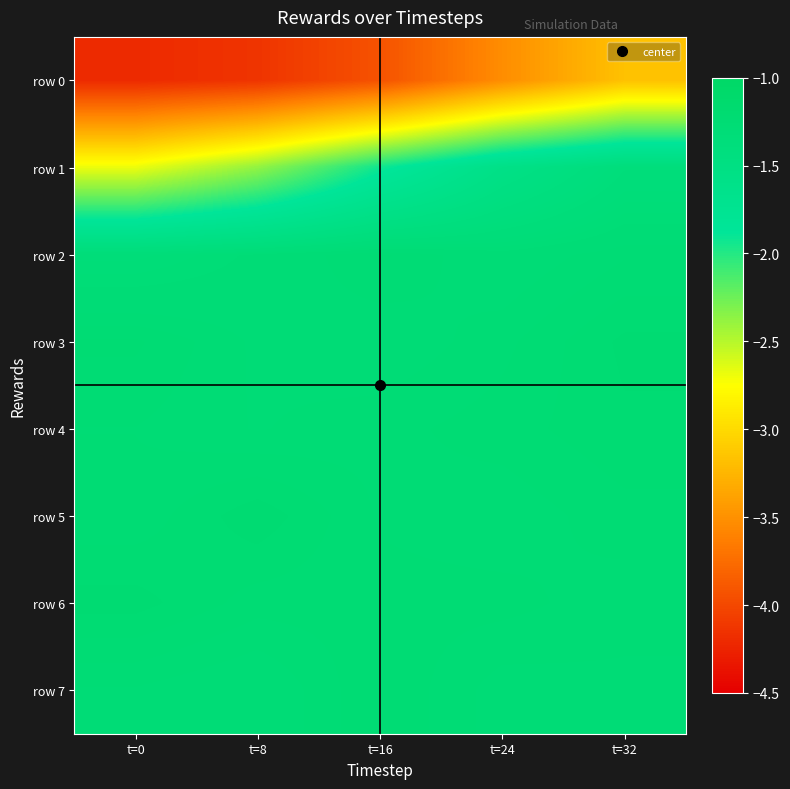

How many distinct data groups are displayed?

8